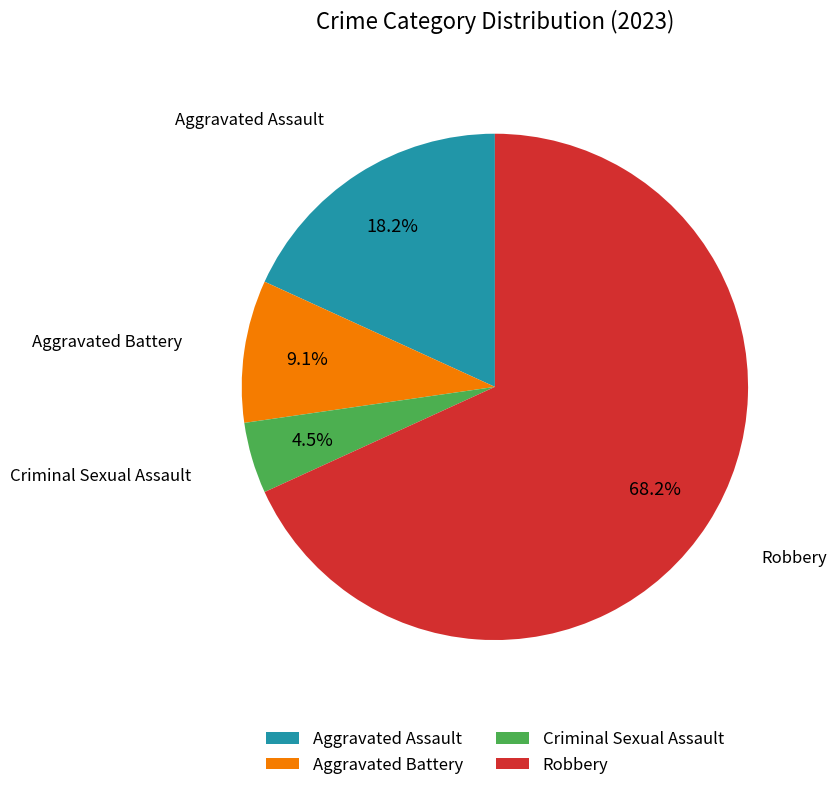

Between Robbery and Aggravated Assault, which is larger?

Robbery